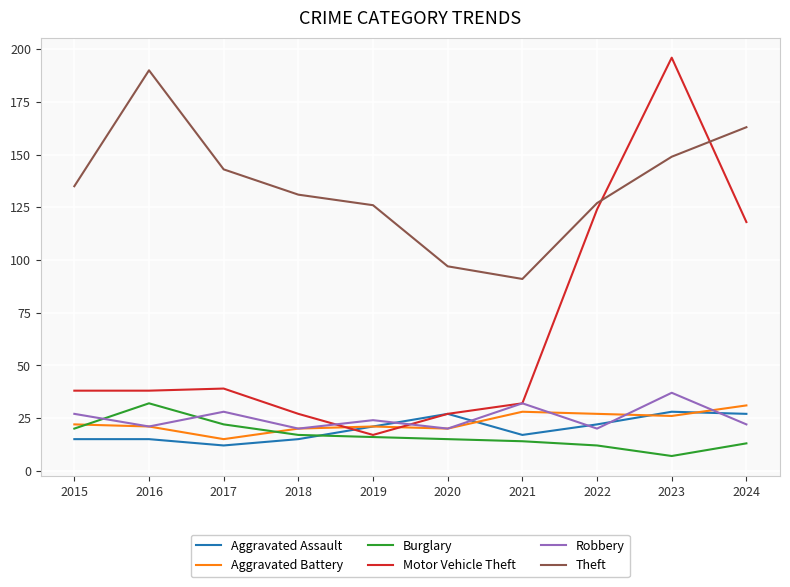

What is the sum of the Robbery values at 2016 and 2023?

58